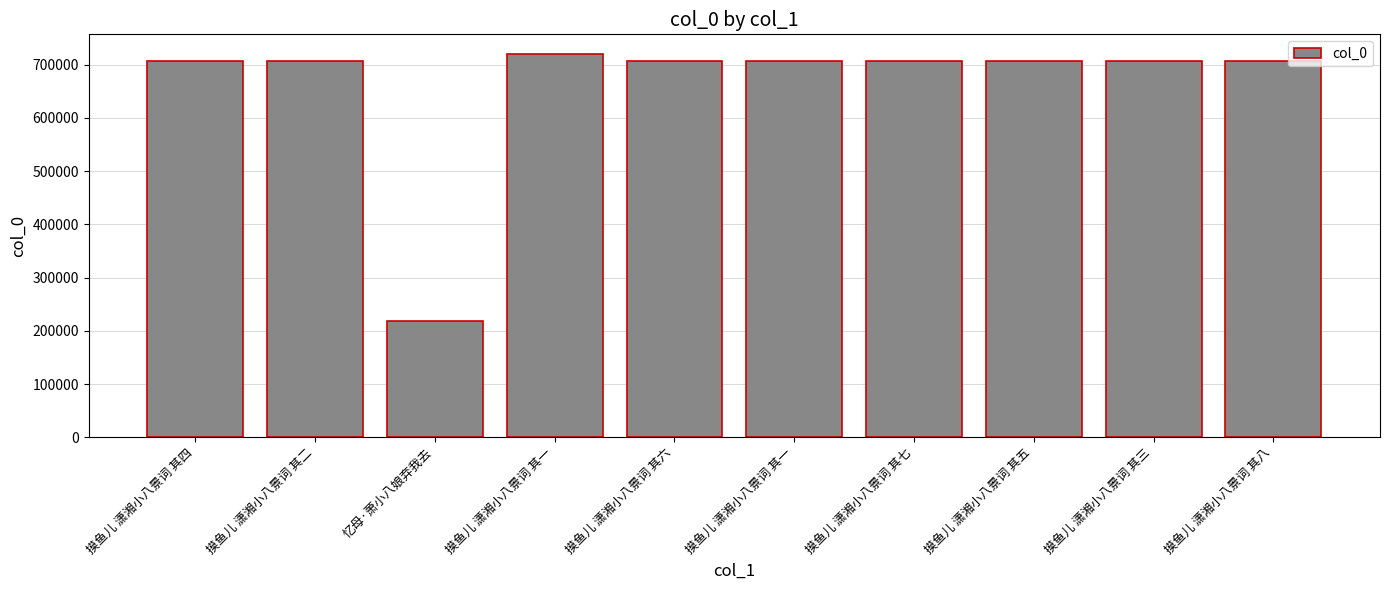

Are the bars horizontal?

No